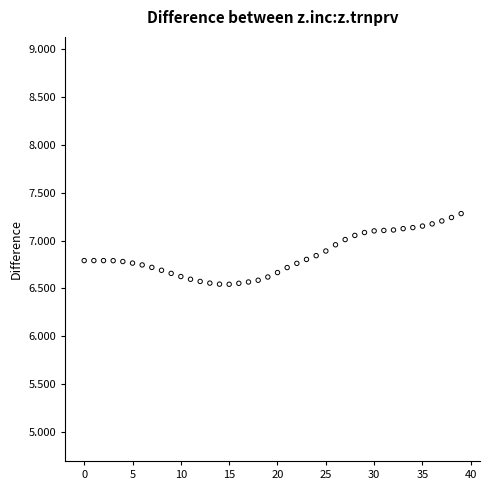

What is the range of Y values (max minus min)?

0.7